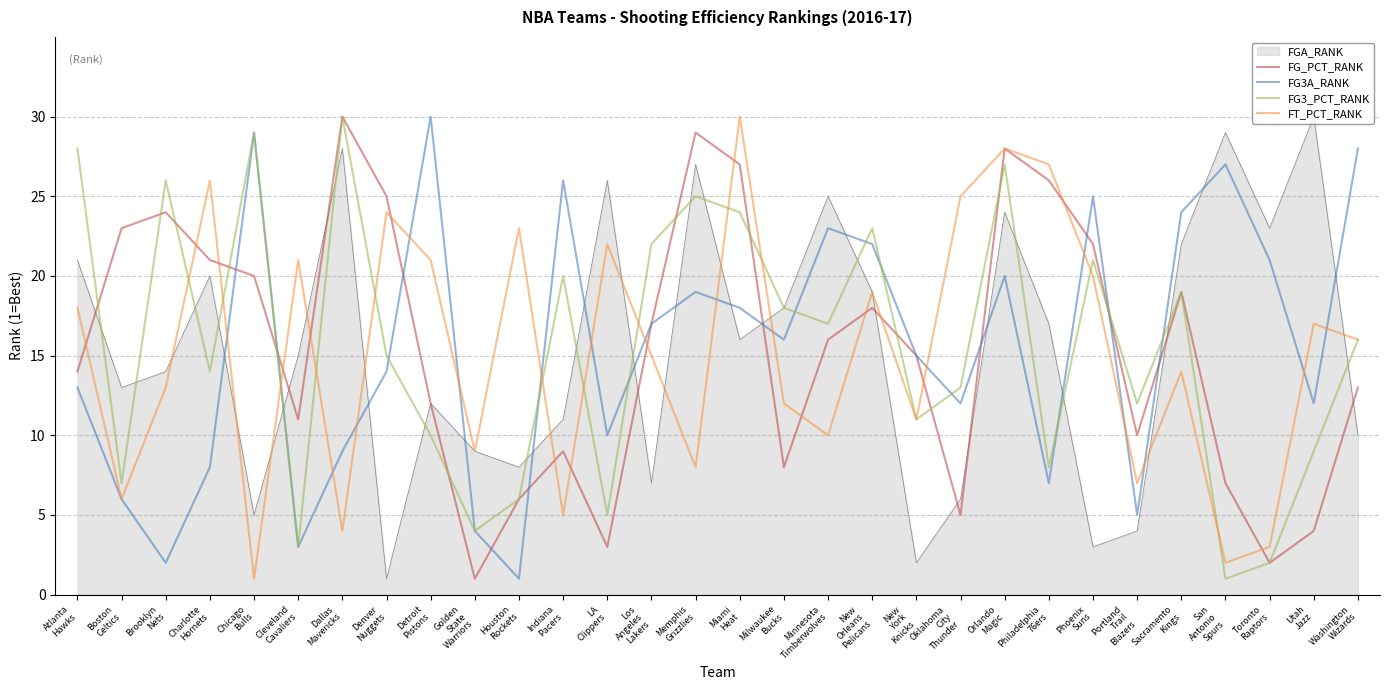

What is the highest value of the FGA_RANK series?

30